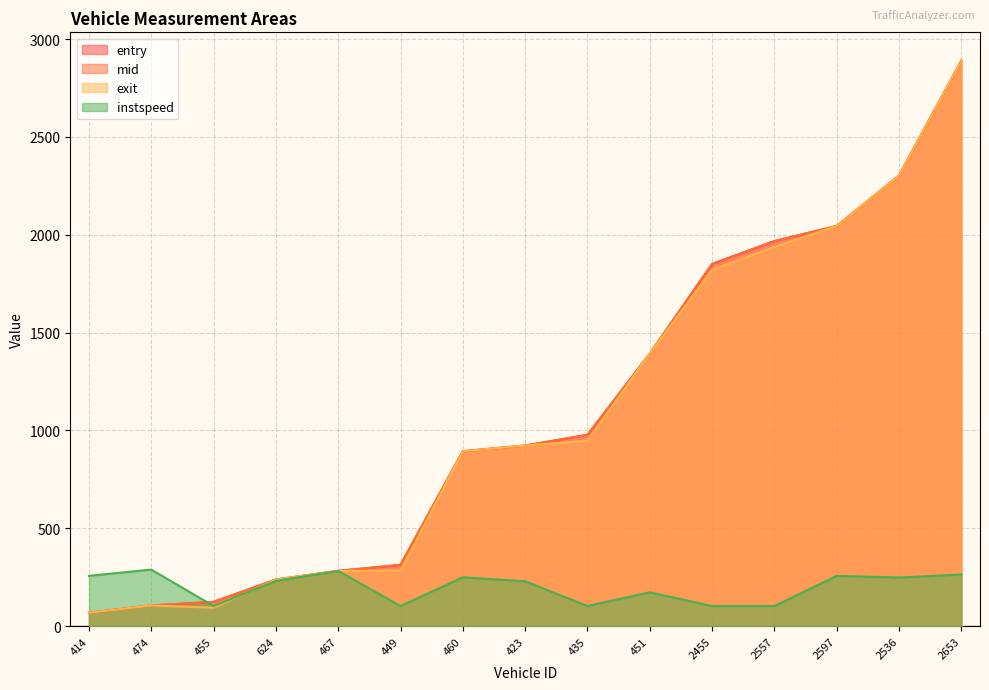

How many lines are shown in the chart?

4